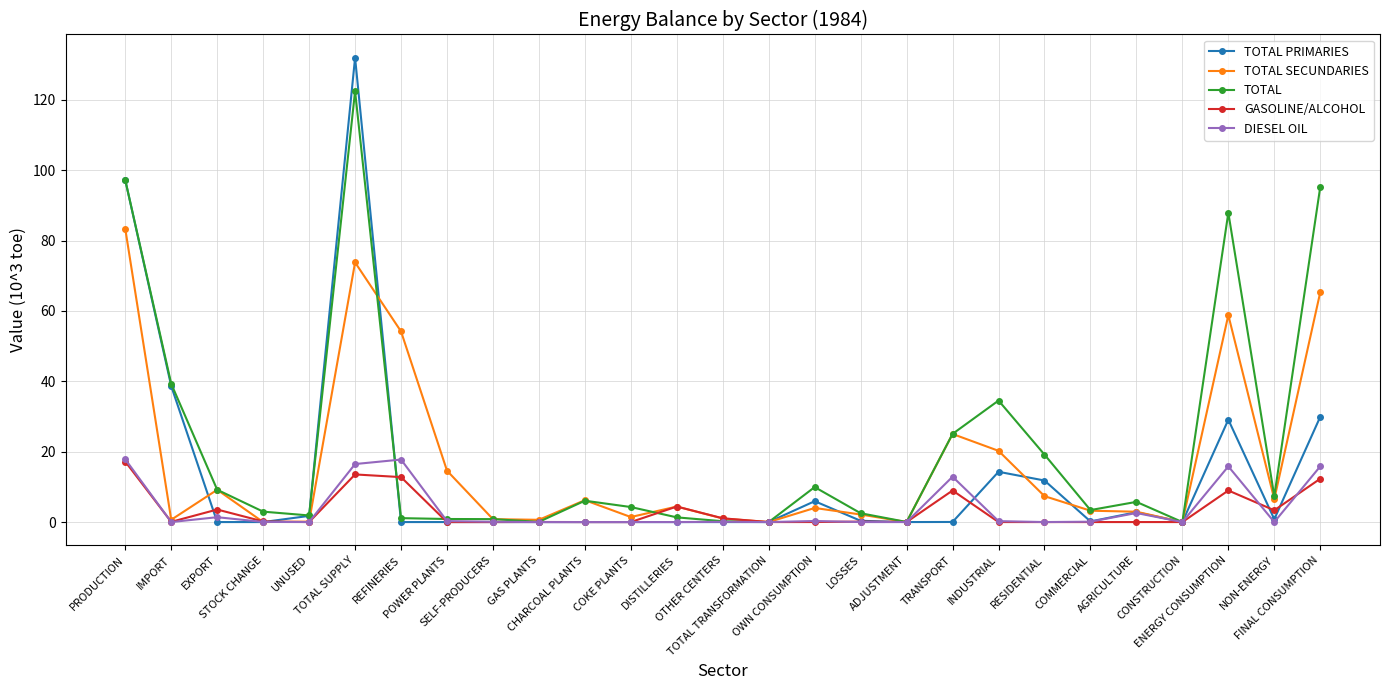

Which series has the largest range (max minus min)?

TOTAL PRIMARIES